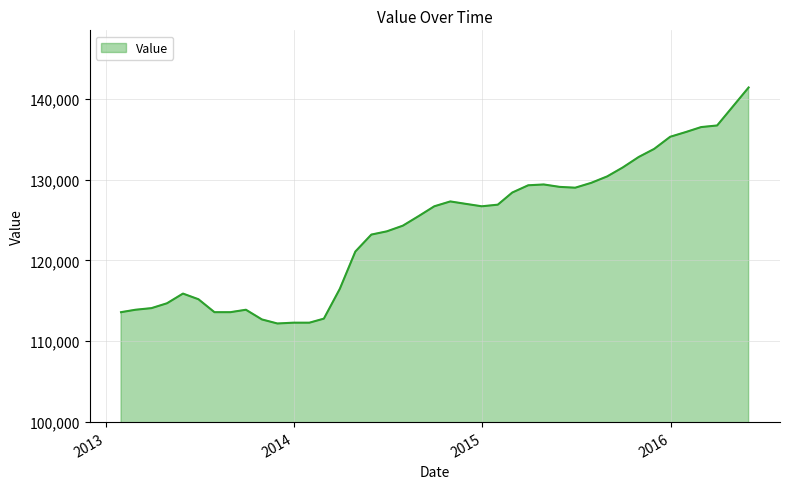

What is the minimum value shown in the chart?

112200